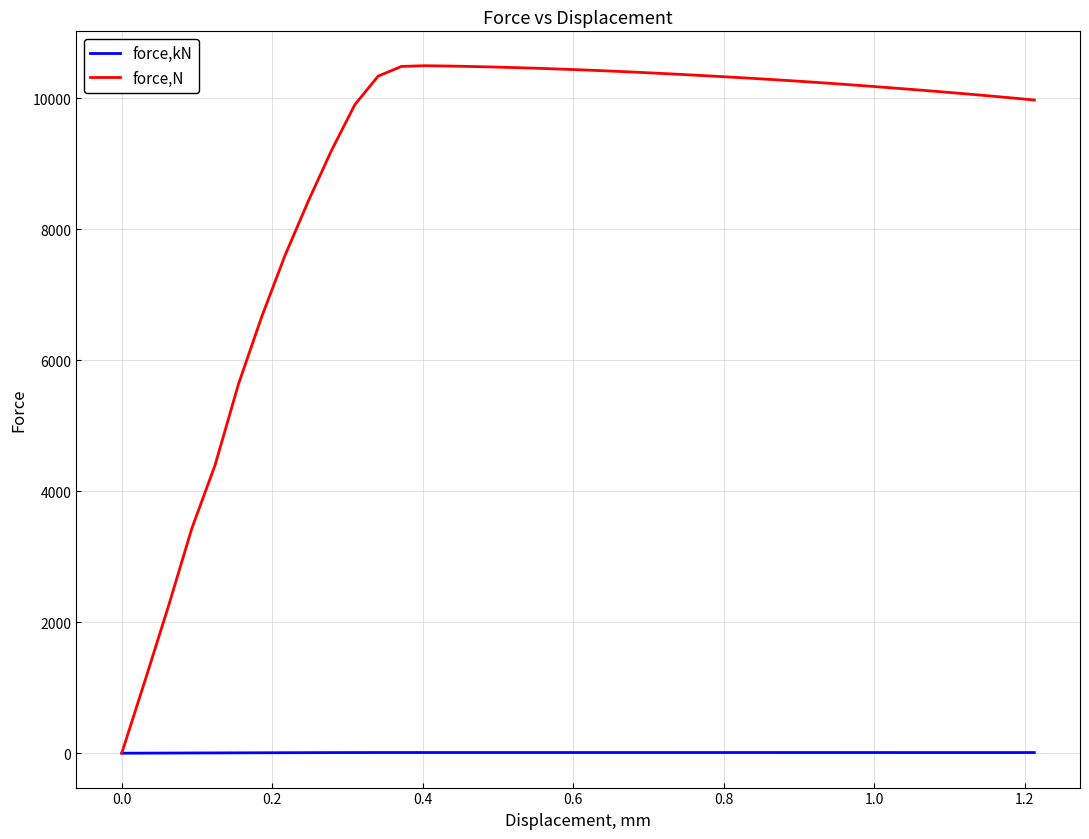

Which series has the largest total across all categories?

force,N